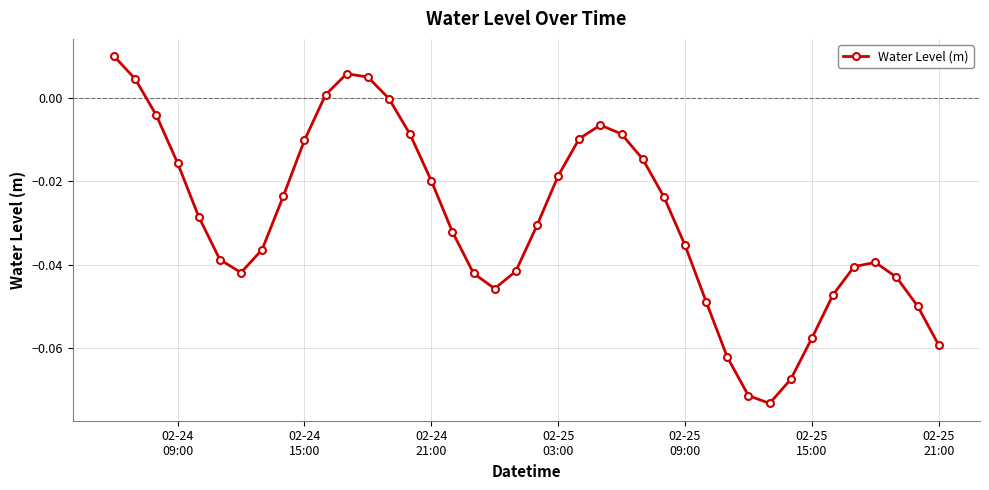

How many interior local peaks (higher than both neighbors) does the data have?

3